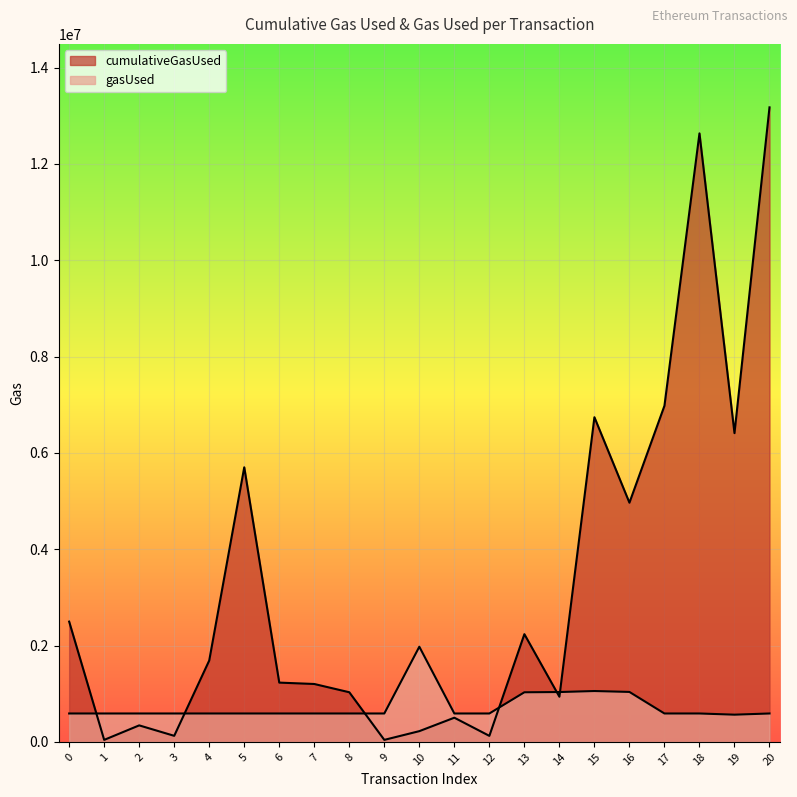

How many data points in gasUsed are less than 589970?

1